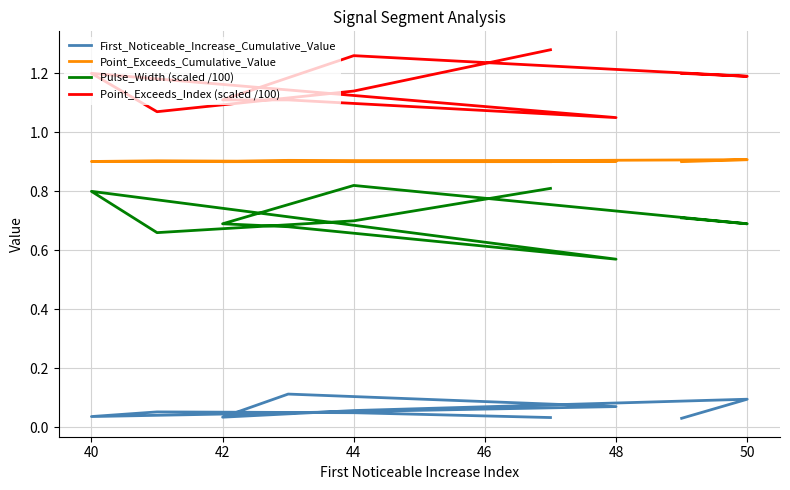

What is the approximate value of Point_Exceeds_Index (scaled /100) at 42?

1.1